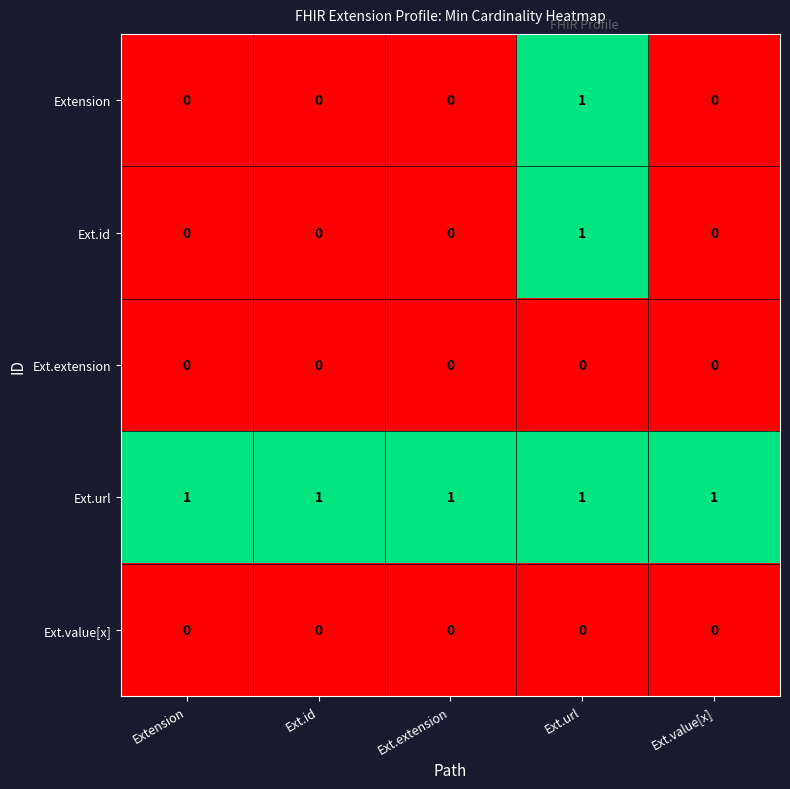

Which series has the largest total across all categories?

Ext.url